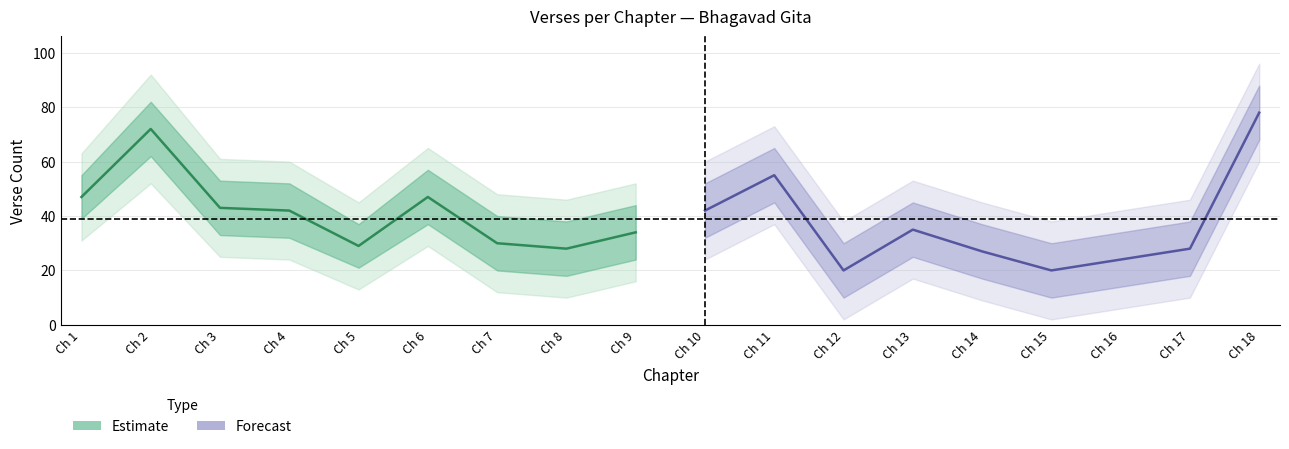

What is the lowest value of the Forecast series?

20